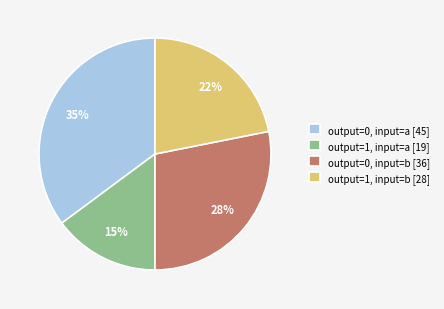

What percentage is the output=1, input=a [19] slice, to the nearest percent?

15%